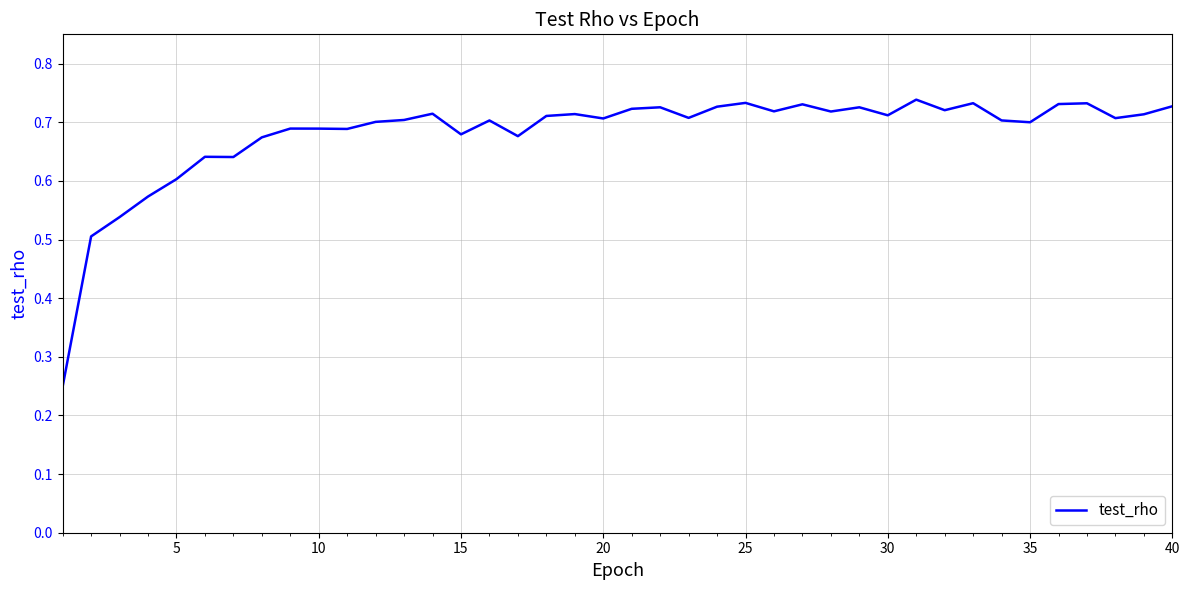

Is this an area chart (filled region under the line)?

No